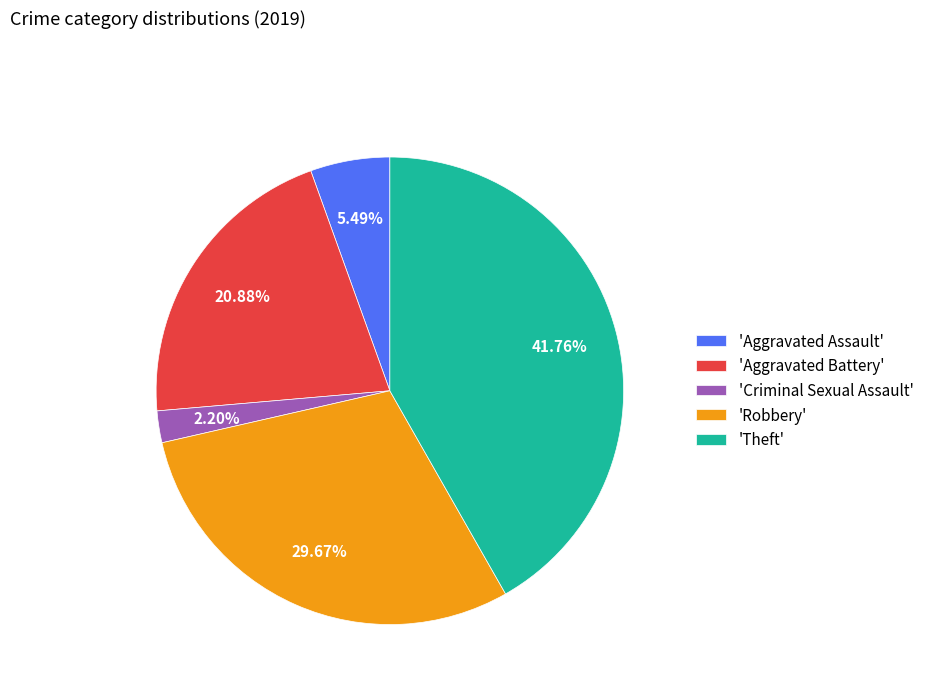

Is 'Aggravated Battery' the majority of the pie?

No